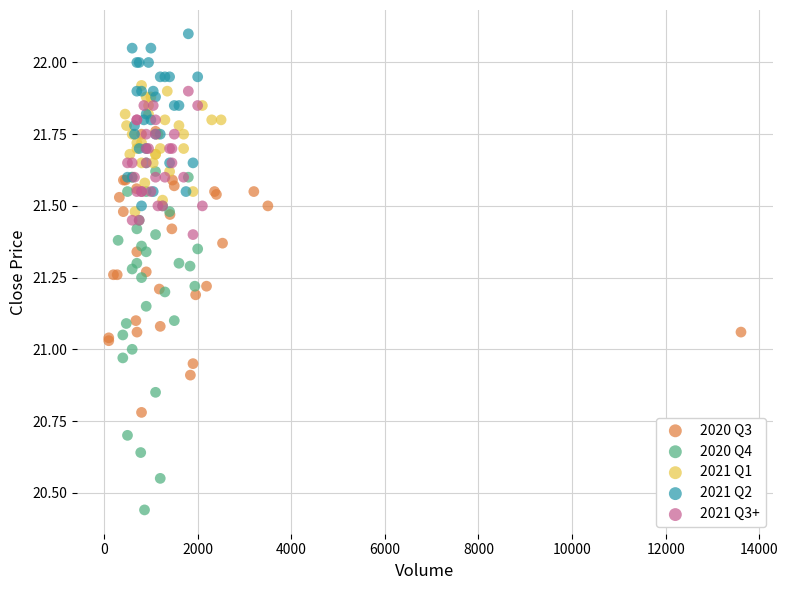

Which series has the widest spread of Y values?

2020 Q4